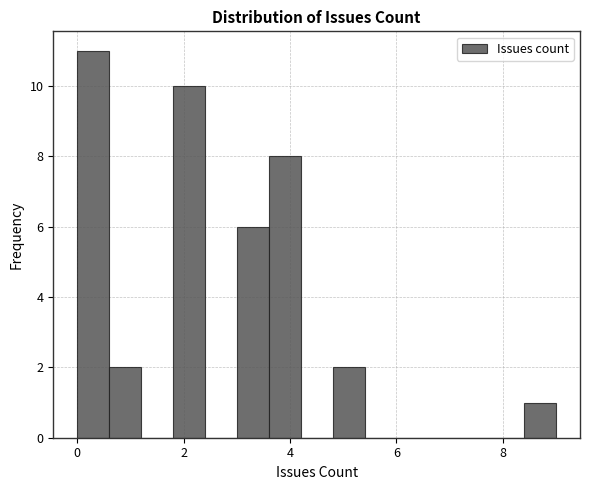

Read against the x-axis, roughly where is the centre of the tallest bar?

0.4